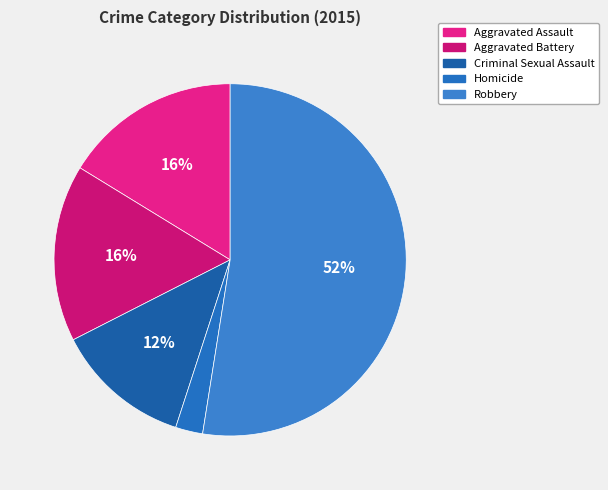

Combined, what portion of the pie is Homicide and Robbery?

55.0%